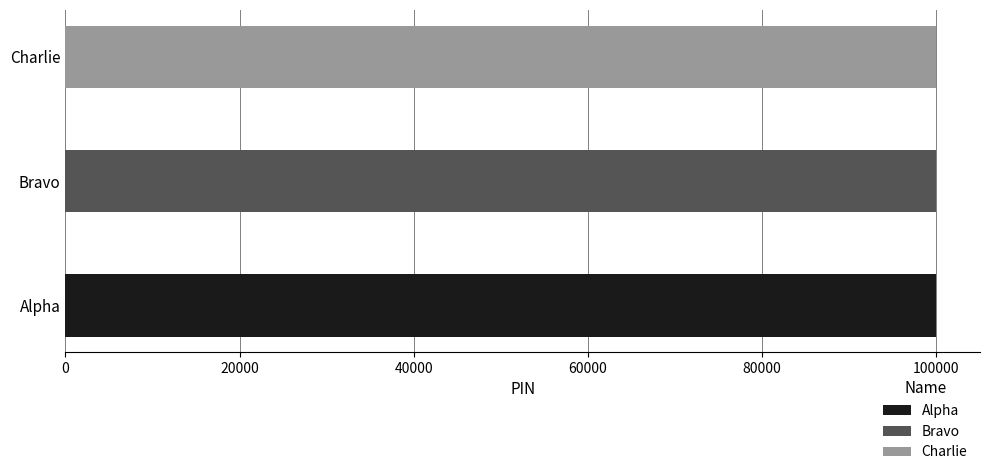

Count the values in the range 100001 to 100003.

3